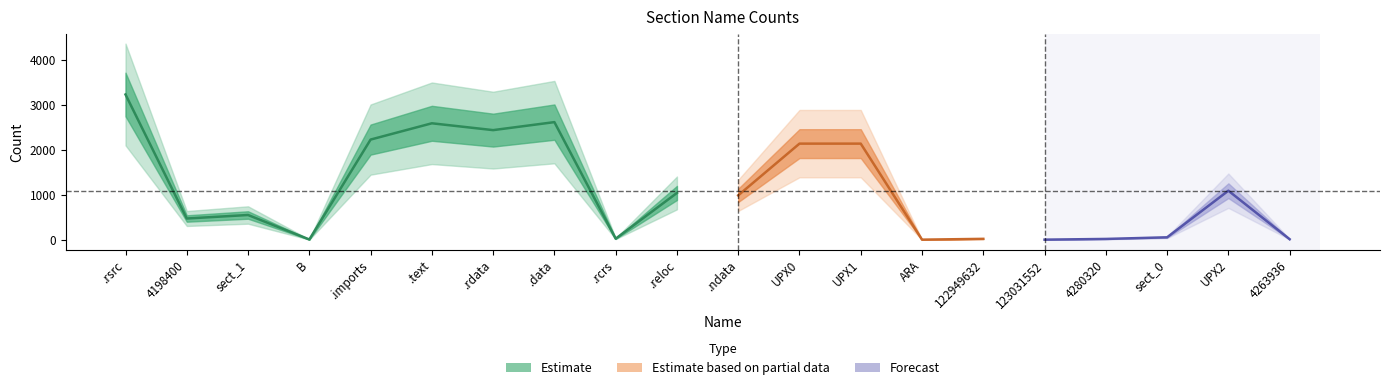

What is the label of the 10th point from the left?

.reloc